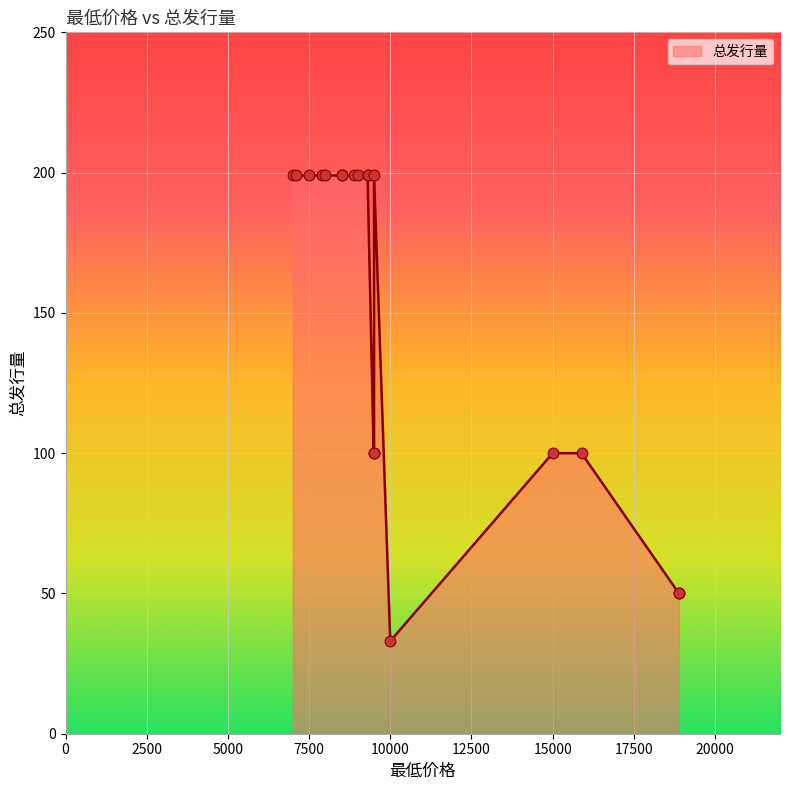

Approximately how many times larger is the value at 9999 compared to 9500?

0.3